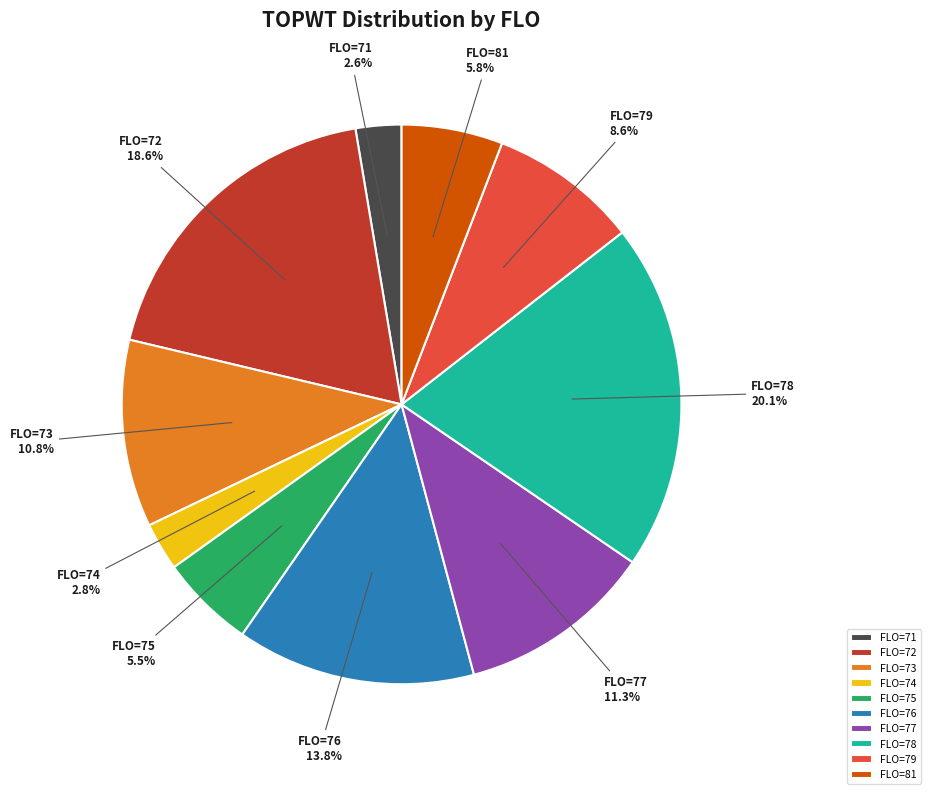

Is FLO=71 the majority of the pie?

No